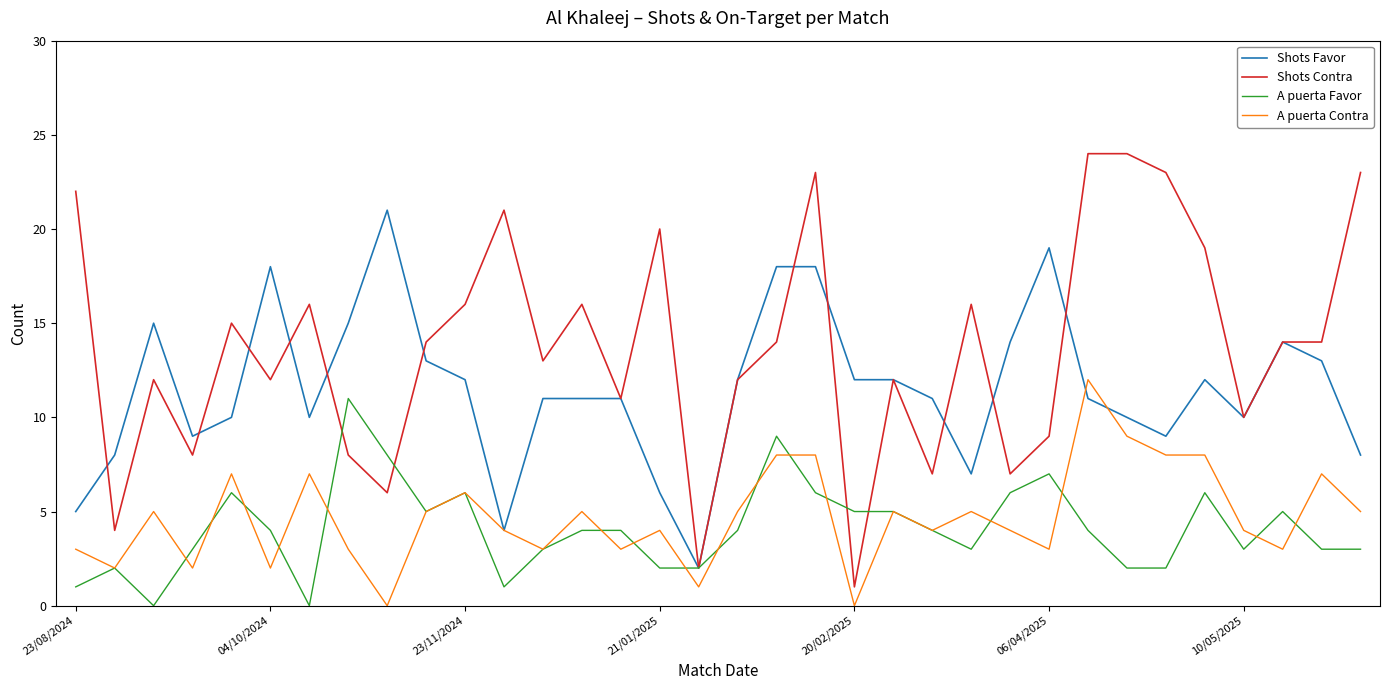

Which series has the largest range (max minus min)?

Shots Contra